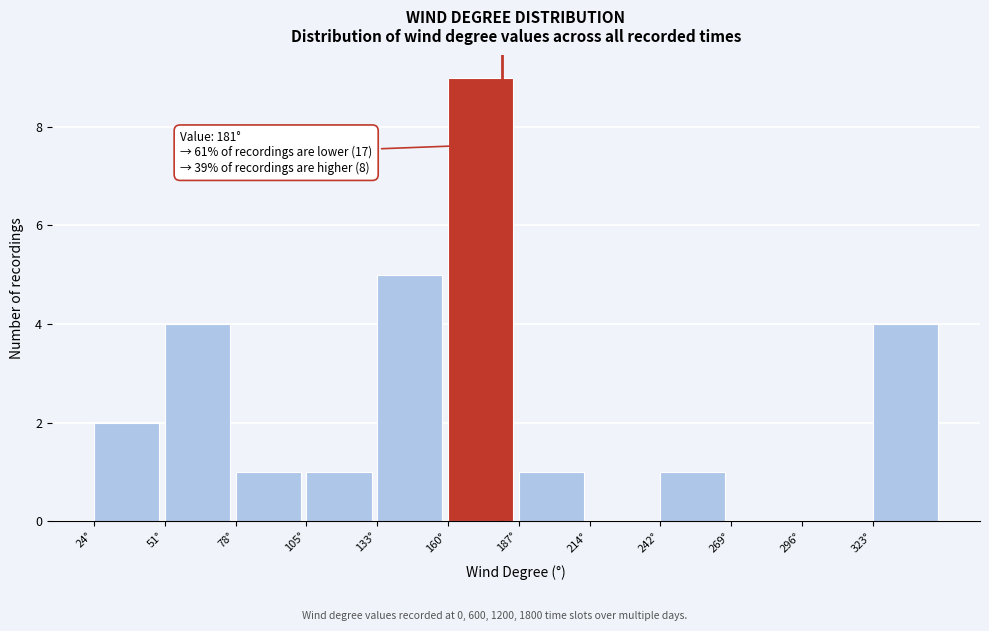

Which range on the x-axis has the tallest bar?

160 to 190